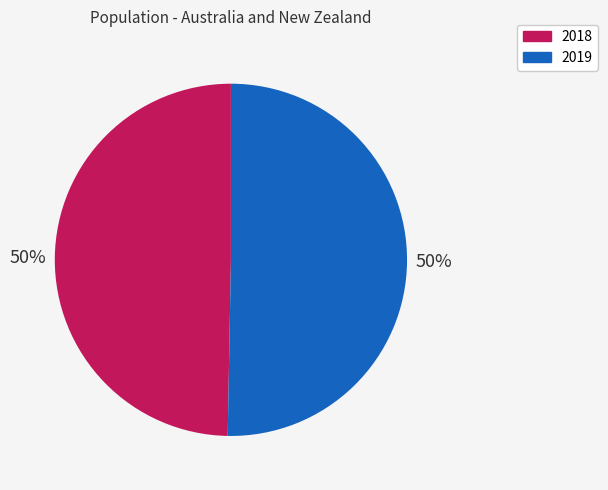

What is the ratio of the value at 2018 to the value at 2019?

1.0